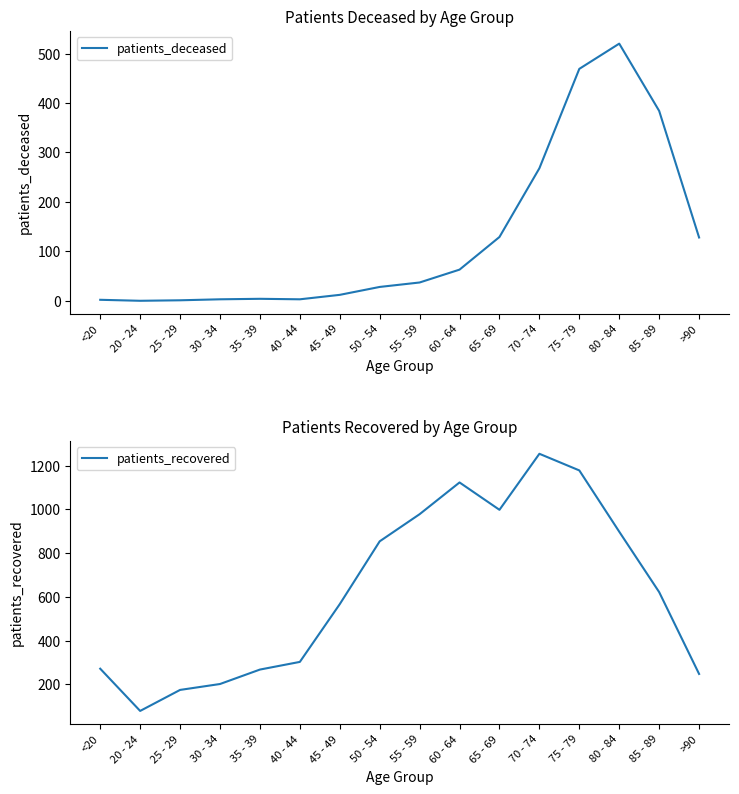

Between 35 - 39 and 80 - 84, which series saw the biggest shift?

patients_recovered